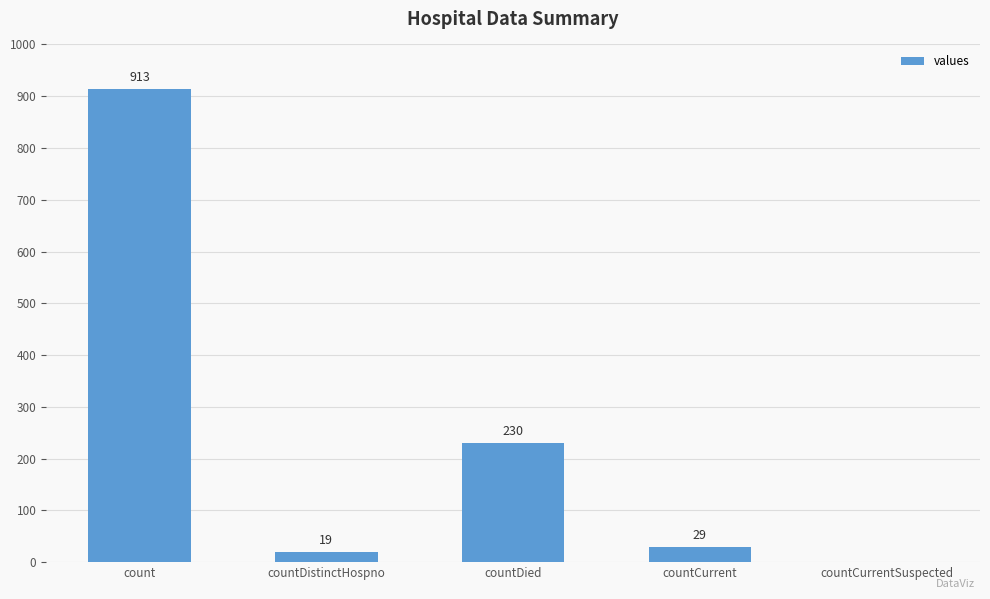

The chart shows a value of 19 at countDistinctHospno. True or false?

True